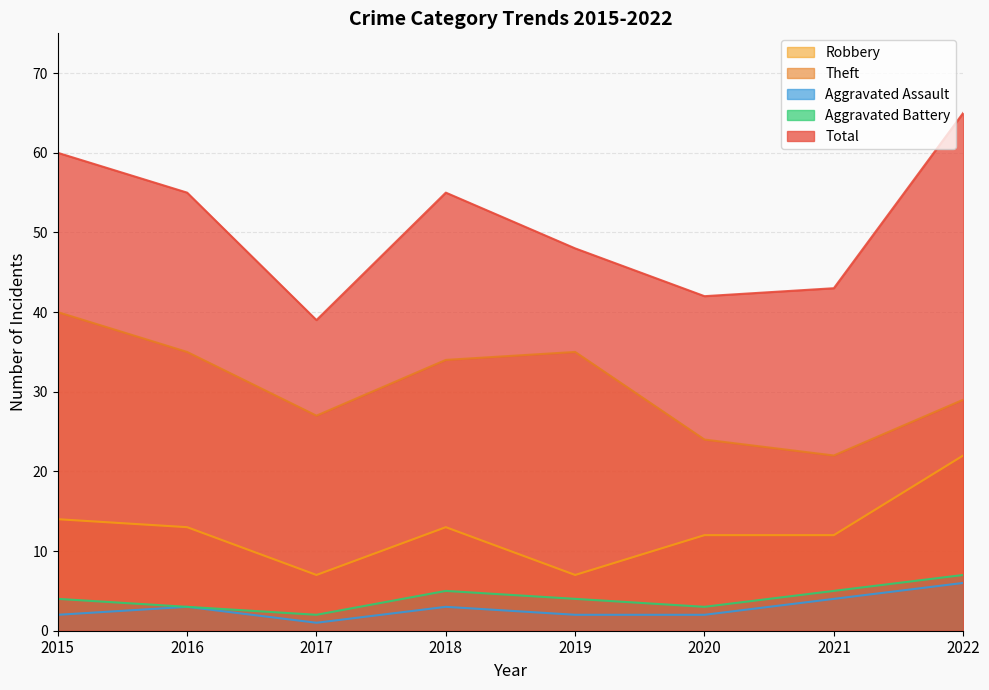

What is the greatest value displayed?

65